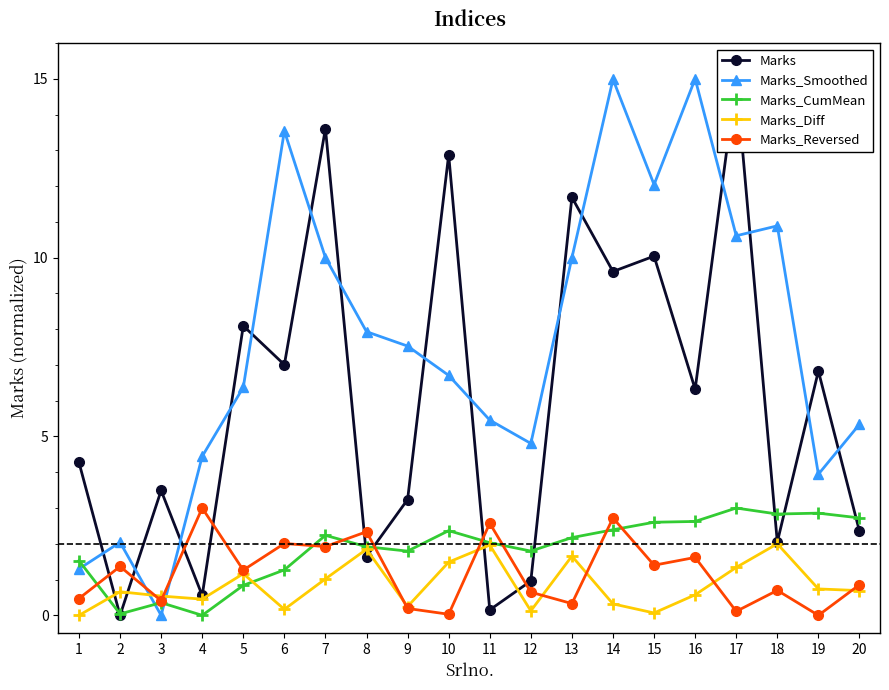

True or false: Marks_Reversed and Marks_CumMean cross at least once.

True